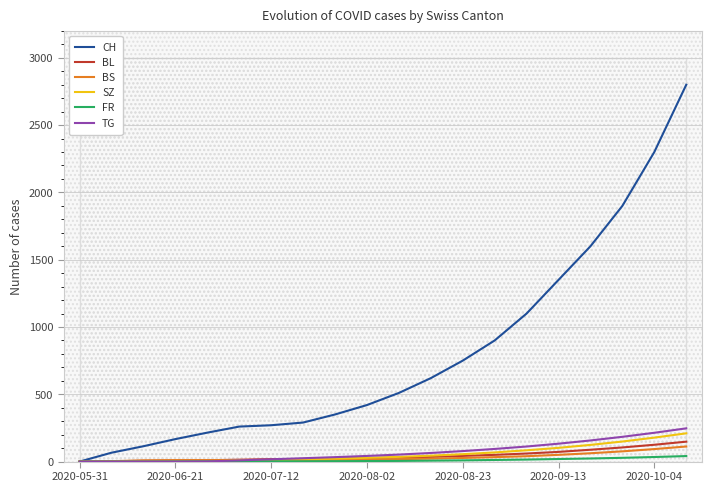

True or false: BS has more than 2 interior local peaks.

False